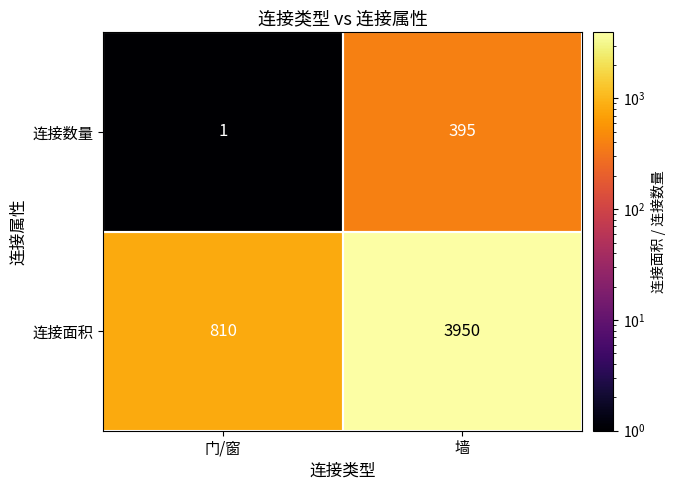

Rank the series by their average value, from highest to lowest.

连接面积, 连接数量